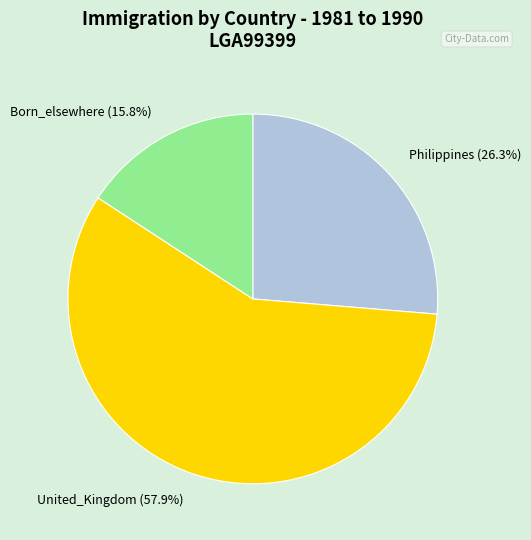

What percentage is NOT represented by United_Kingdom?

42.1%